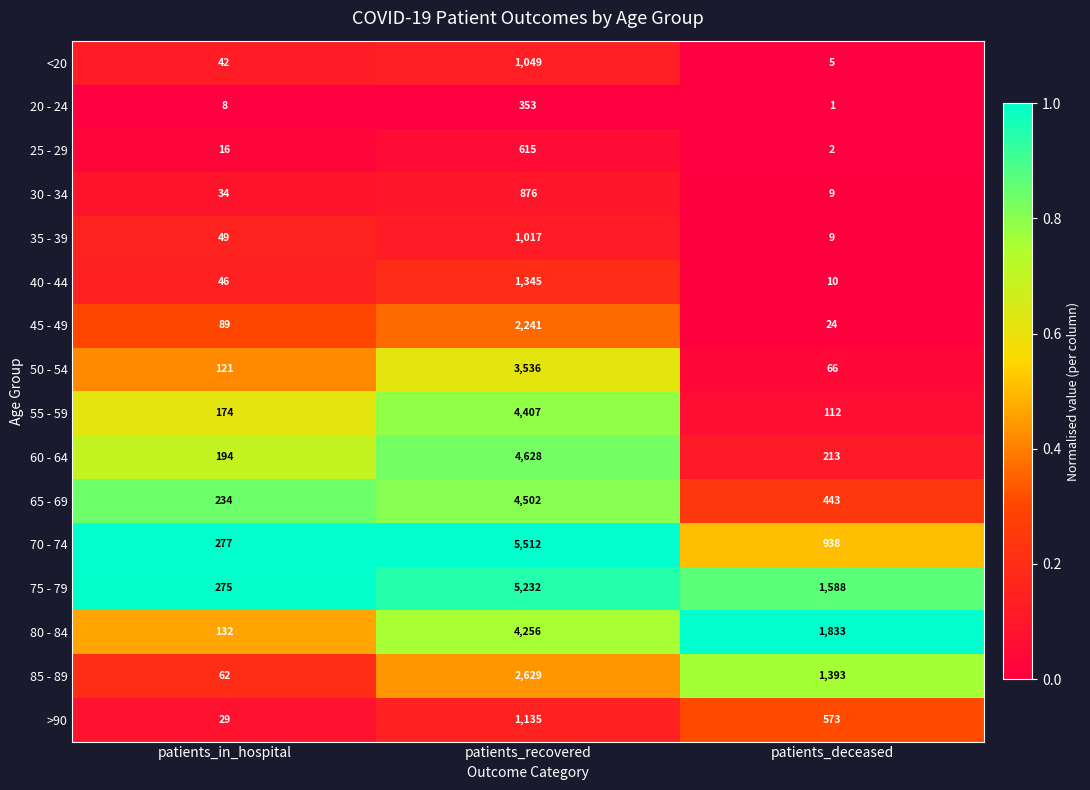

What is the maximum value shown in the chart?

5512